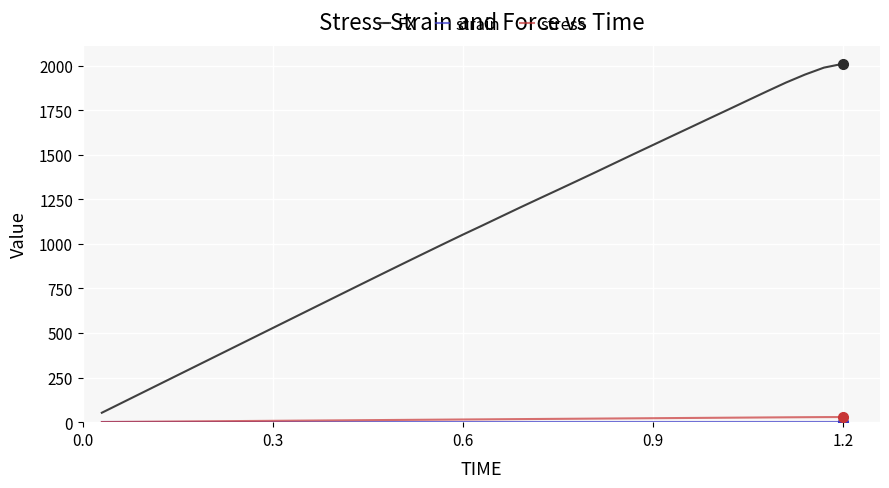

What is the maximum value shown in the chart?

2010.5